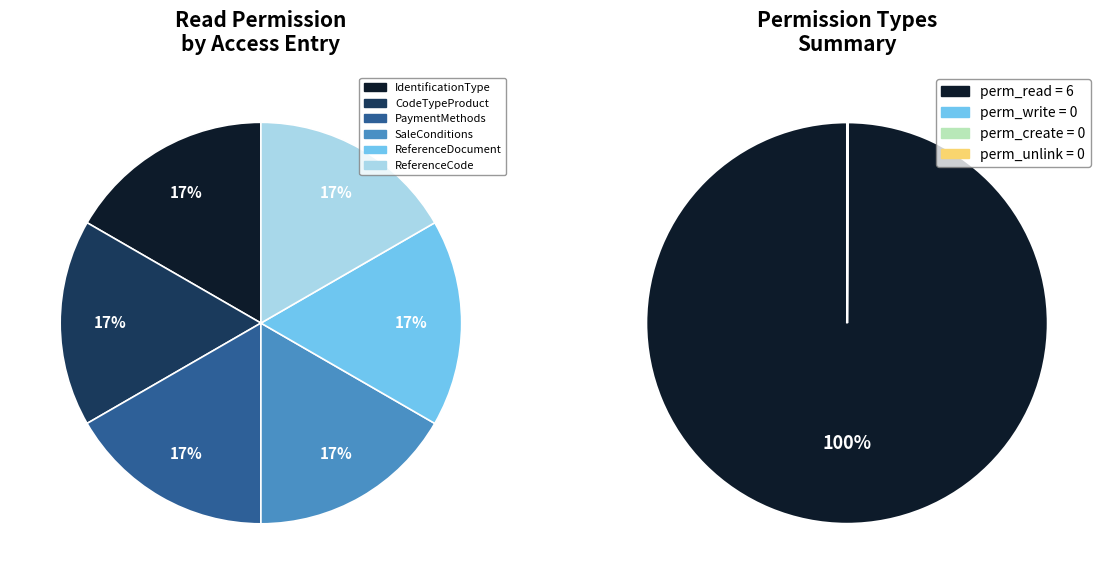

Which category has the biggest portion of the pie?

access_IdentificationType